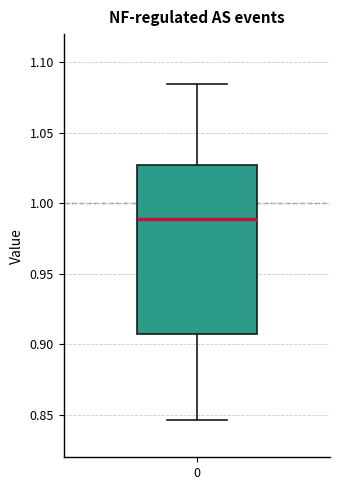

Where is the lower edge of the box at x = 0 on the y-axis? The values are not printed on the chart, so give them approximately, as read against the axis.

0.910